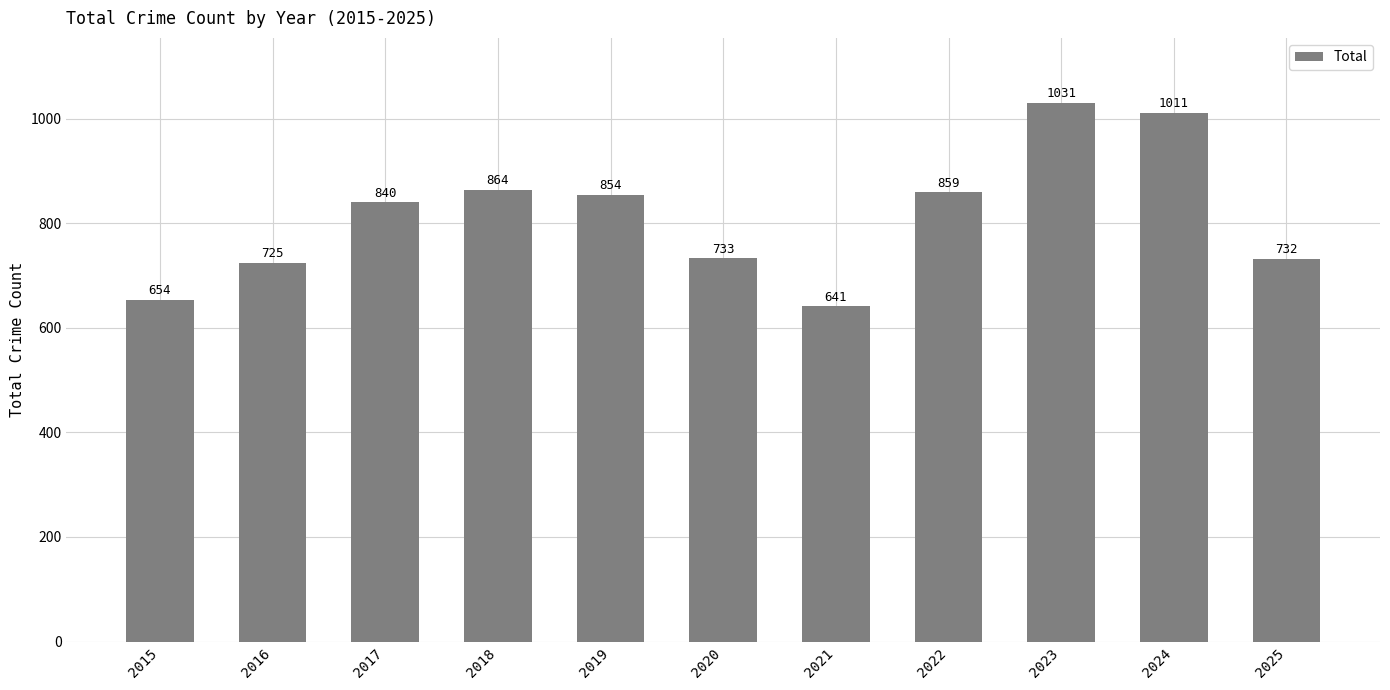

What is the greatest value displayed?

1031